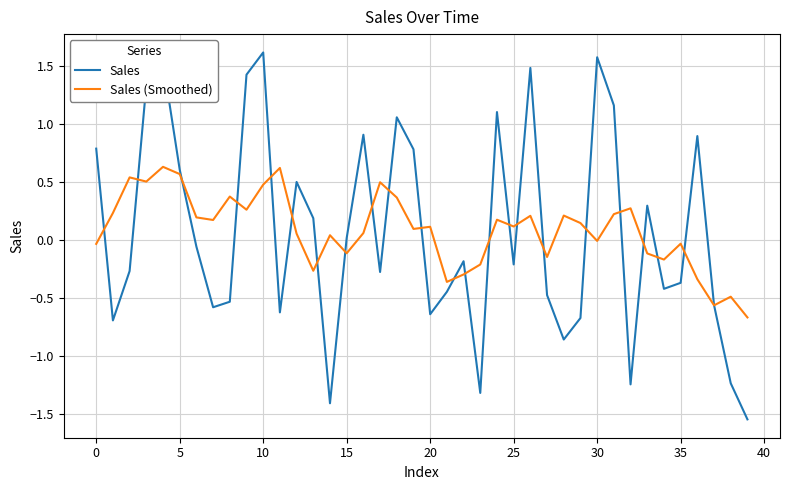

What is the sum of all Sales values?

2.5